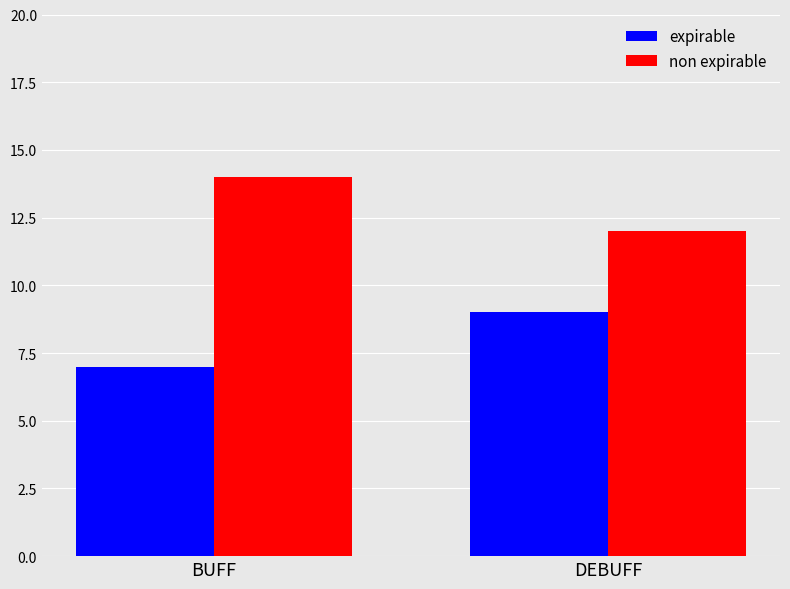

What is the total value across all series at DEBUFF?

21